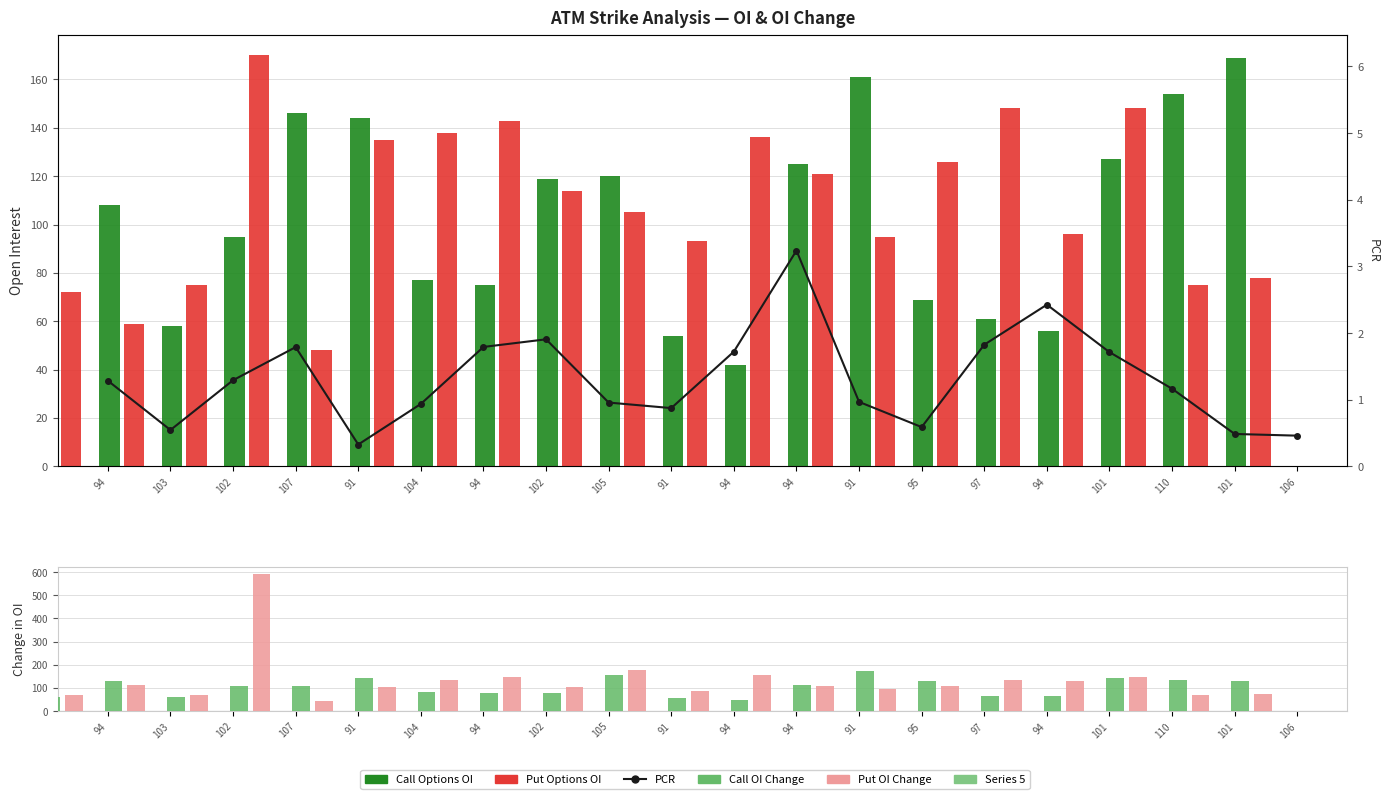

The col_7 (Call OI Chg) series shows 124.1 at 104. True or false?

False